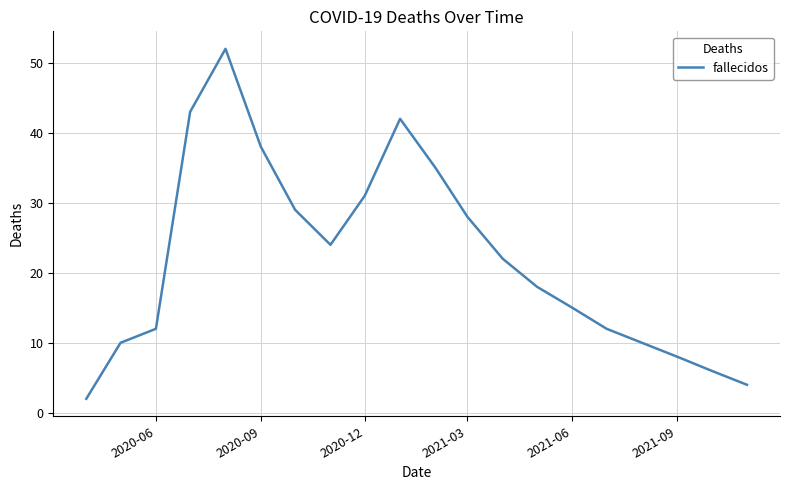

What is the greatest value displayed?

52